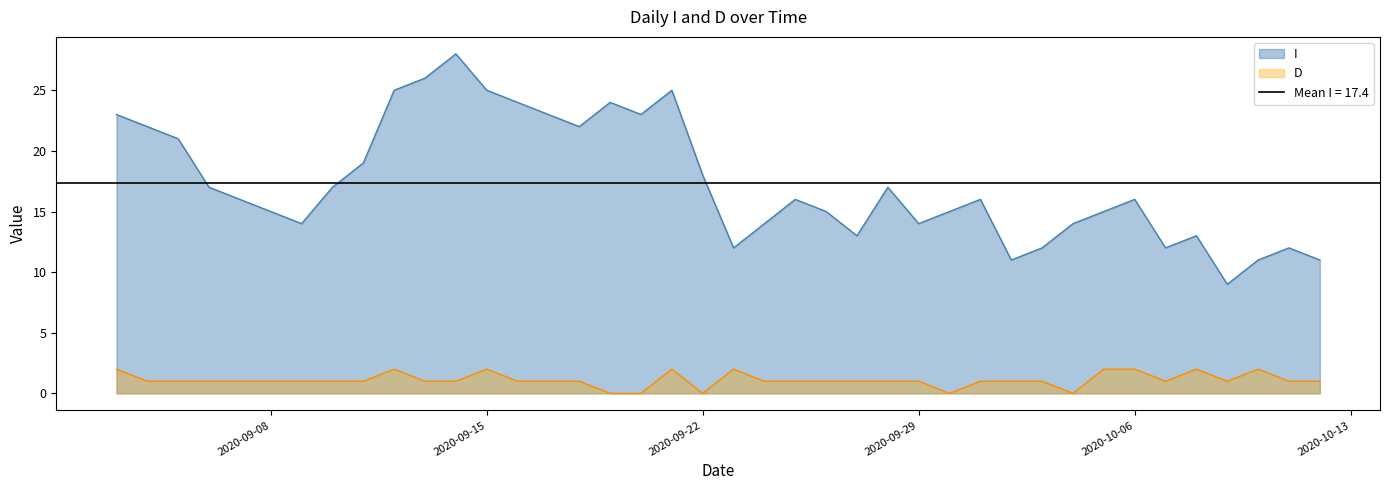

Reading left to right, list all the values displayed in this chart.

I: 2020-09-03=23	2020-09-04=22	2020-09-05=21	2020-09-06=17	2020-09-07=16	2020-09-08=15	2020-09-09=14	2020-09-10=17	2020-09-11=19	2020-09-12=25	2020-09-13=26	2020-09-14=28	2020-09-15=25	2020-09-16=24	2020-09-17=23	2020-09-18=22	2020-09-19=24	2020-09-20=23	2020-09-21=25	2020-09-22=18	2020-09-23=12	2020-09-24=14	2020-09-25=16	2020-09-26=15	2020-09-27=13	2020-09-28=17	2020-09-29=14	2020-09-30=15	2020-10-01=16	2020-10-02=11	2020-10-03=12	2020-10-04=14	2020-10-05=15	2020-10-06=16	2020-10-07=12	2020-10-08=13	2020-10-09=9	2020-10-10=11	2020-10-11=12	2020-10-12=11
D: 2020-09-03=2	2020-09-04=1	2020-09-05=1	2020-09-06=1	2020-09-07=1	2020-09-08=1	2020-09-09=1	2020-09-10=1	2020-09-11=1	2020-09-12=2	2020-09-13=1	2020-09-14=1	2020-09-15=2	2020-09-16=1	2020-09-17=1	2020-09-18=1	2020-09-19=0	2020-09-20=0	2020-09-21=2	2020-09-22=0	2020-09-23=2	2020-09-24=1	2020-09-25=1	2020-09-26=1	2020-09-27=1	2020-09-28=1	2020-09-29=1	2020-09-30=0	2020-10-01=1	2020-10-02=1	2020-10-03=1	2020-10-04=0	2020-10-05=2	2020-10-06=2	2020-10-07=1	2020-10-08=2	2020-10-09=1	2020-10-10=2	2020-10-11=1	2020-10-12=1